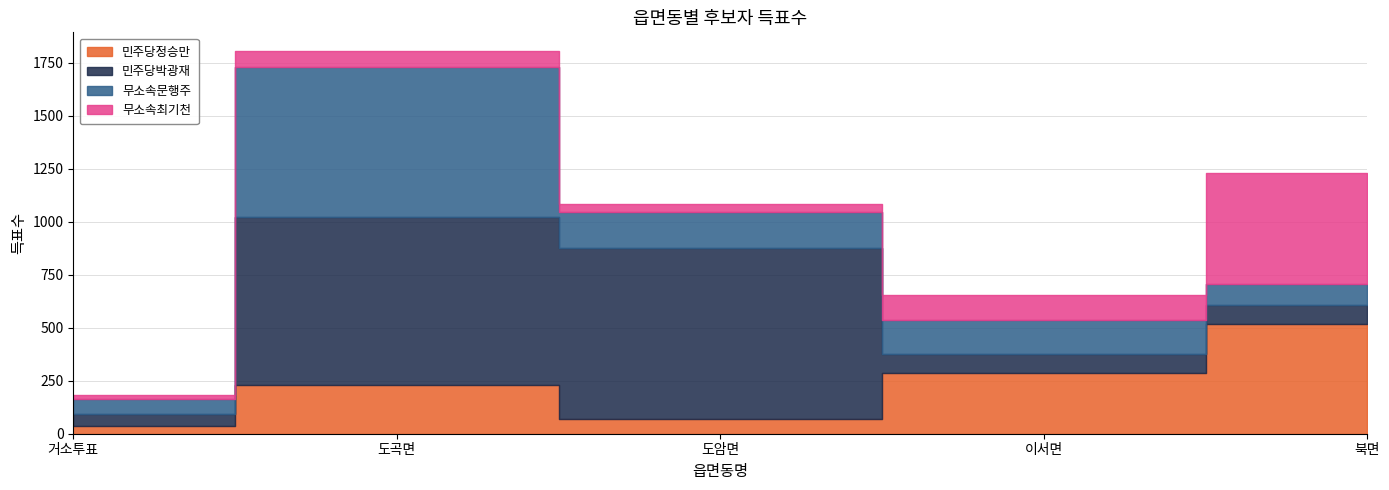

List the series in order of their peak value, highest first.

민주당박광재, 무소속문행주, 무소속최기천, 민주당정승만